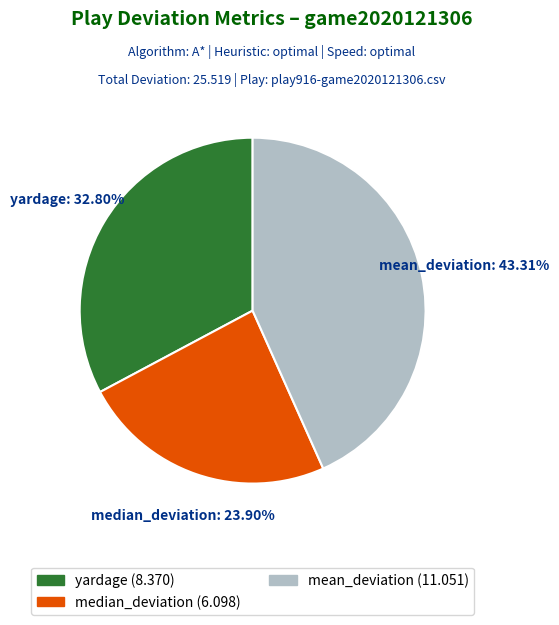

To the nearest percent, what portion does median_deviation represent?

24%